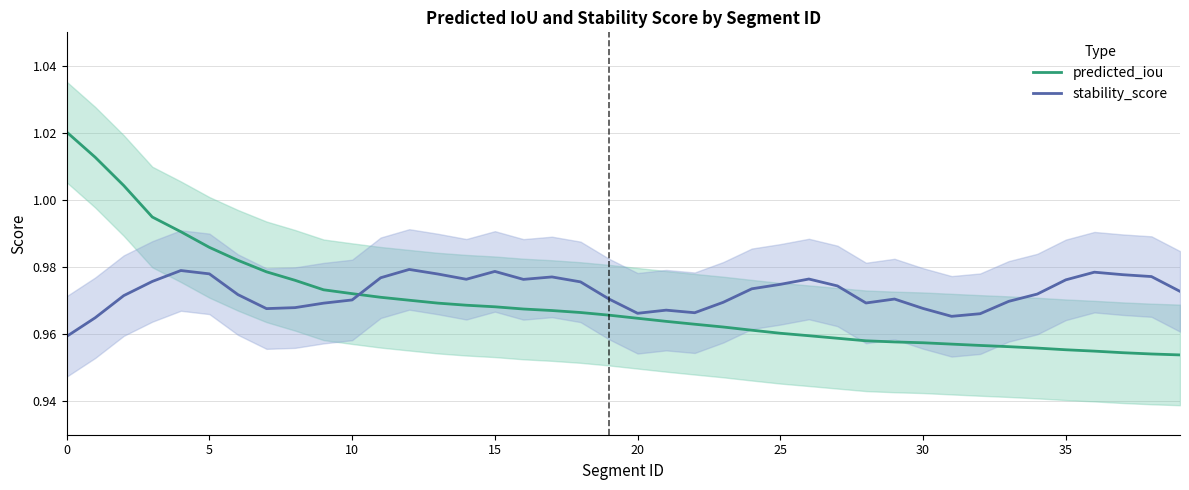

The value of stability_score at 15 is 0.4. True or false?

False